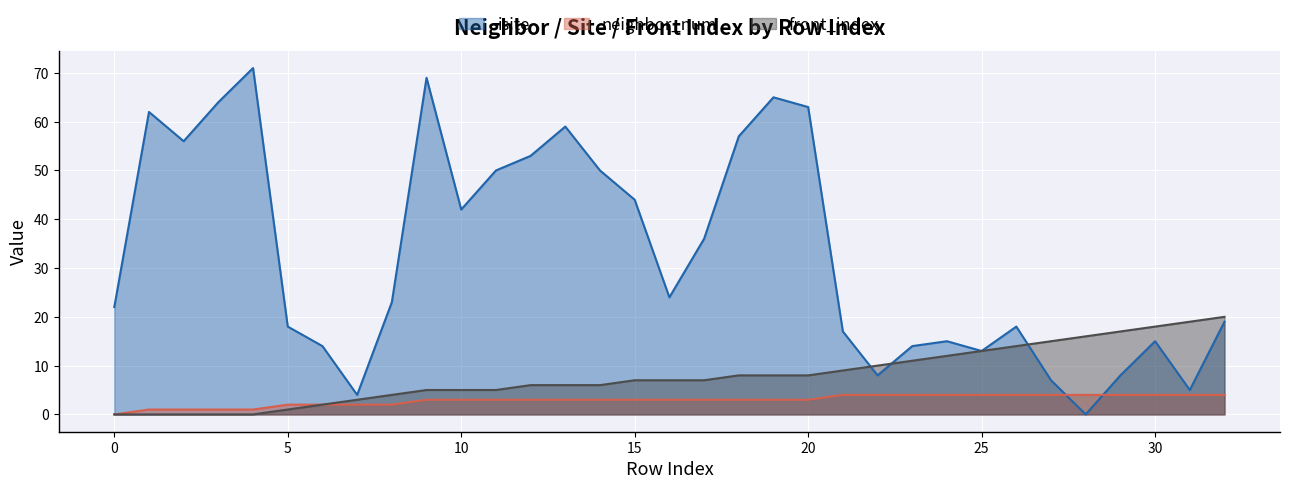

What is the average value of the neighbor_num series?

3